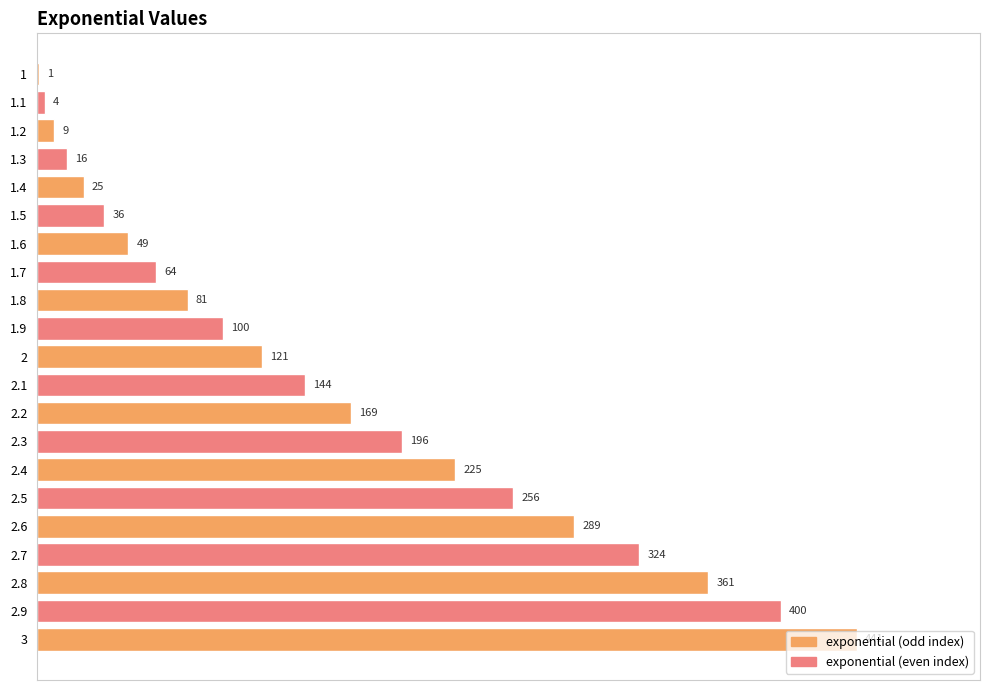

Are the bars grouped side by side (vs. stacked)?

No